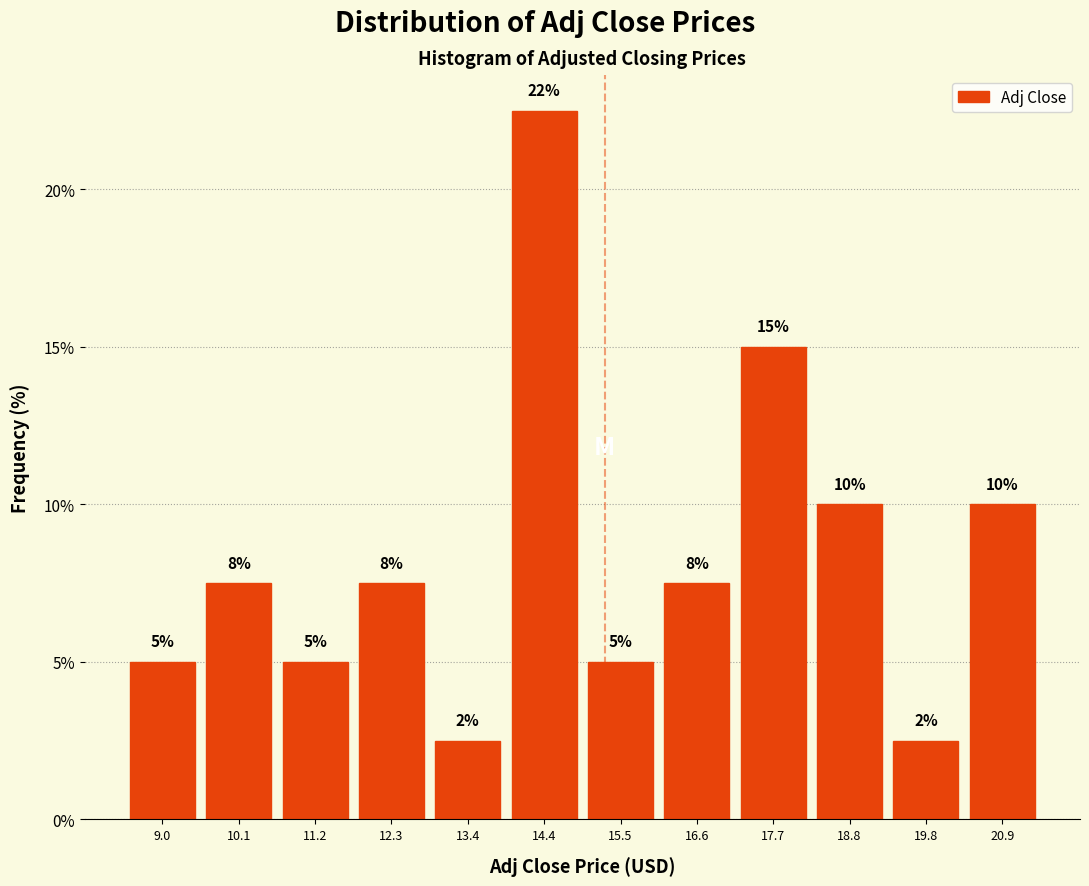

Which range on the x-axis has the tallest bar?

14.0 to 15.0